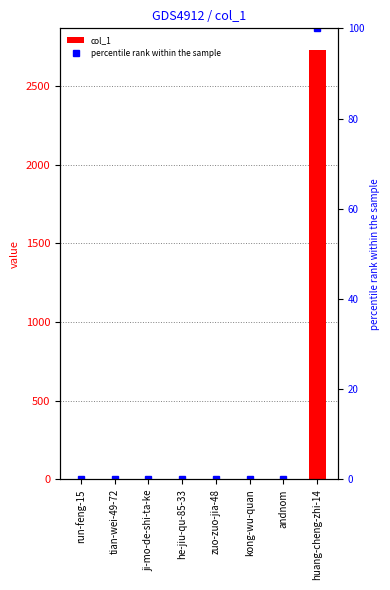

How many values in the percentile rank within the sample series exceed 0?

1